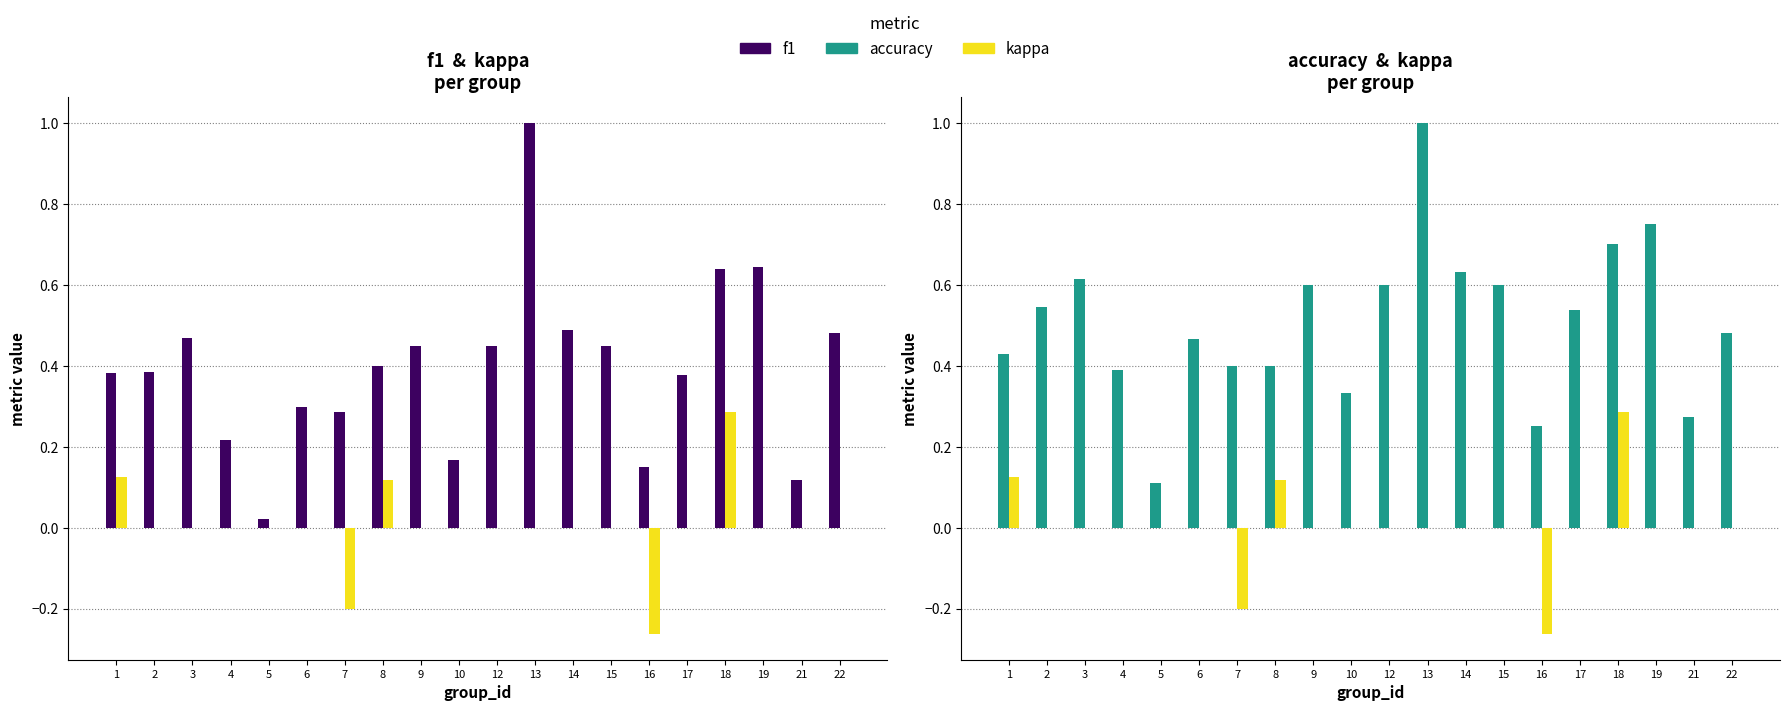

Reading left to right, list all the values displayed in this chart.

f1: 1=0.4	2=0.4	3=0.5	4=0.2	5=0.0	6=0.3	7=0.3	8=0.4	9=0.5	10=0.2	12=0.5	13=1.0	14=0.5	15=0.5	16=0.2	17=0.4	18=0.6	19=0.6	21=0.1	22=0.5
kappa: 1=0.1	2=0.0	3=0.0	4=0.0	5=0.0	6=0.0	7=-0.2	8=0.1	9=0.0	10=0.0	12=0.0	13=0.0	14=0.0	15=0.0	16=-0.3	17=0.0	18=0.3	19=0.0	21=0.0	22=0.0
accuracy: 1=0.4	2=0.5	3=0.6	4=0.4	5=0.1	6=0.5	7=0.4	8=0.4	9=0.6	10=0.3	12=0.6	13=1.0	14=0.6	15=0.6	16=0.2	17=0.5	18=0.7	19=0.8	21=0.3	22=0.5